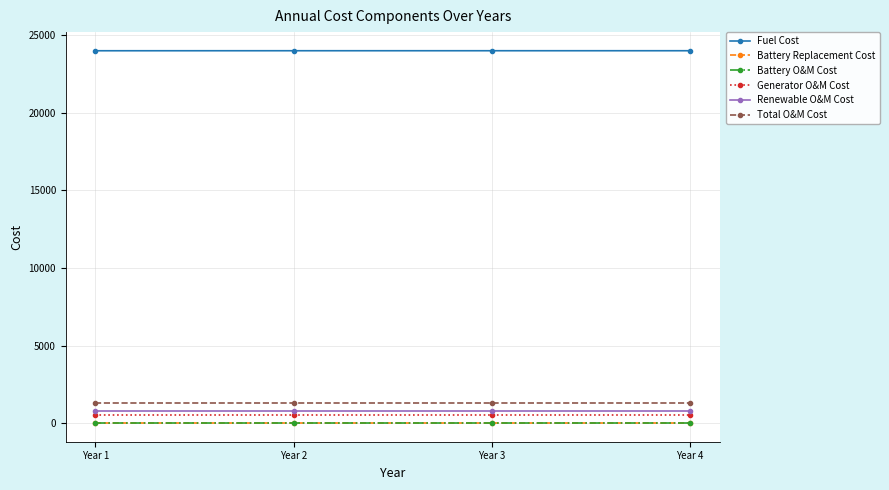

True or false: Renewable O&M Cost and Generator O&M Cost intersect in this chart.

False